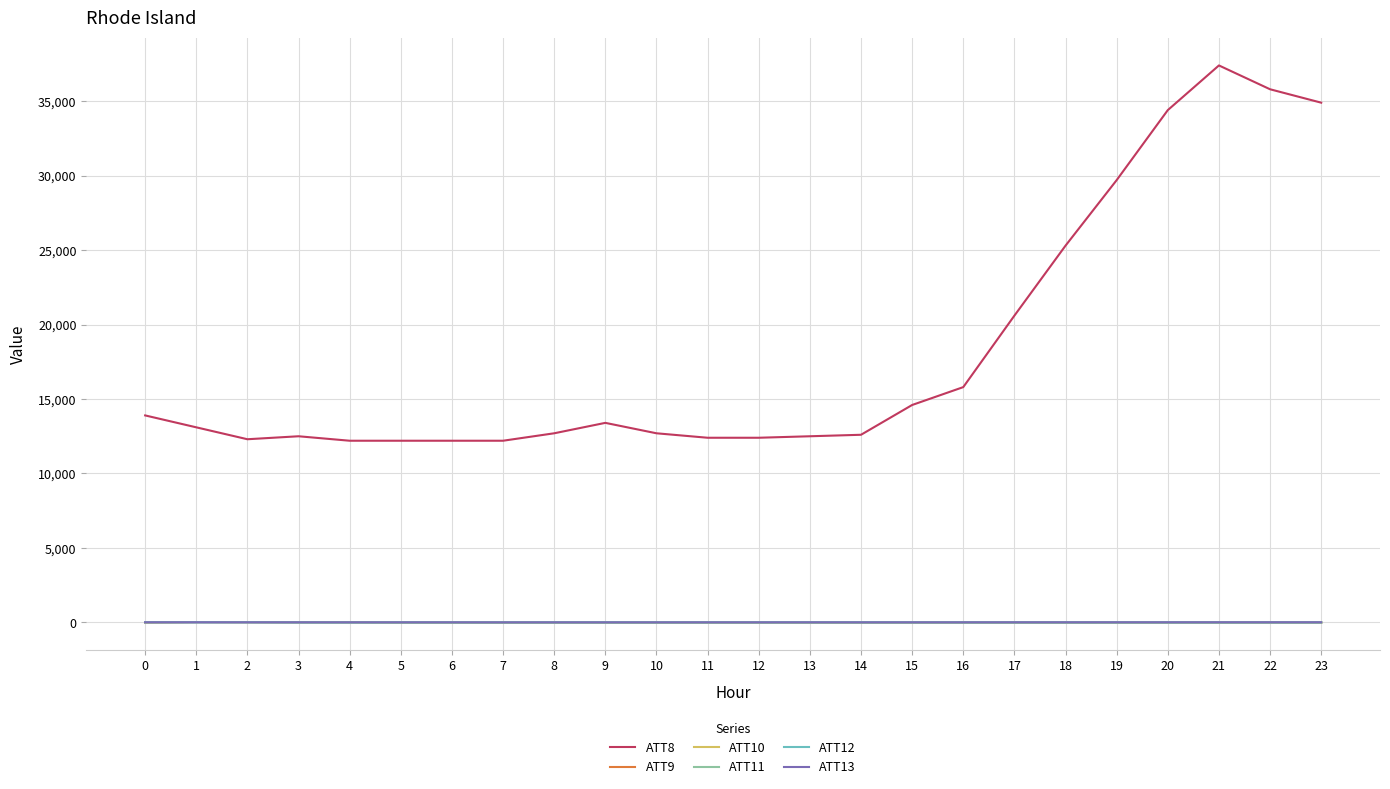

Which series has the widest spread of values?

ATT8